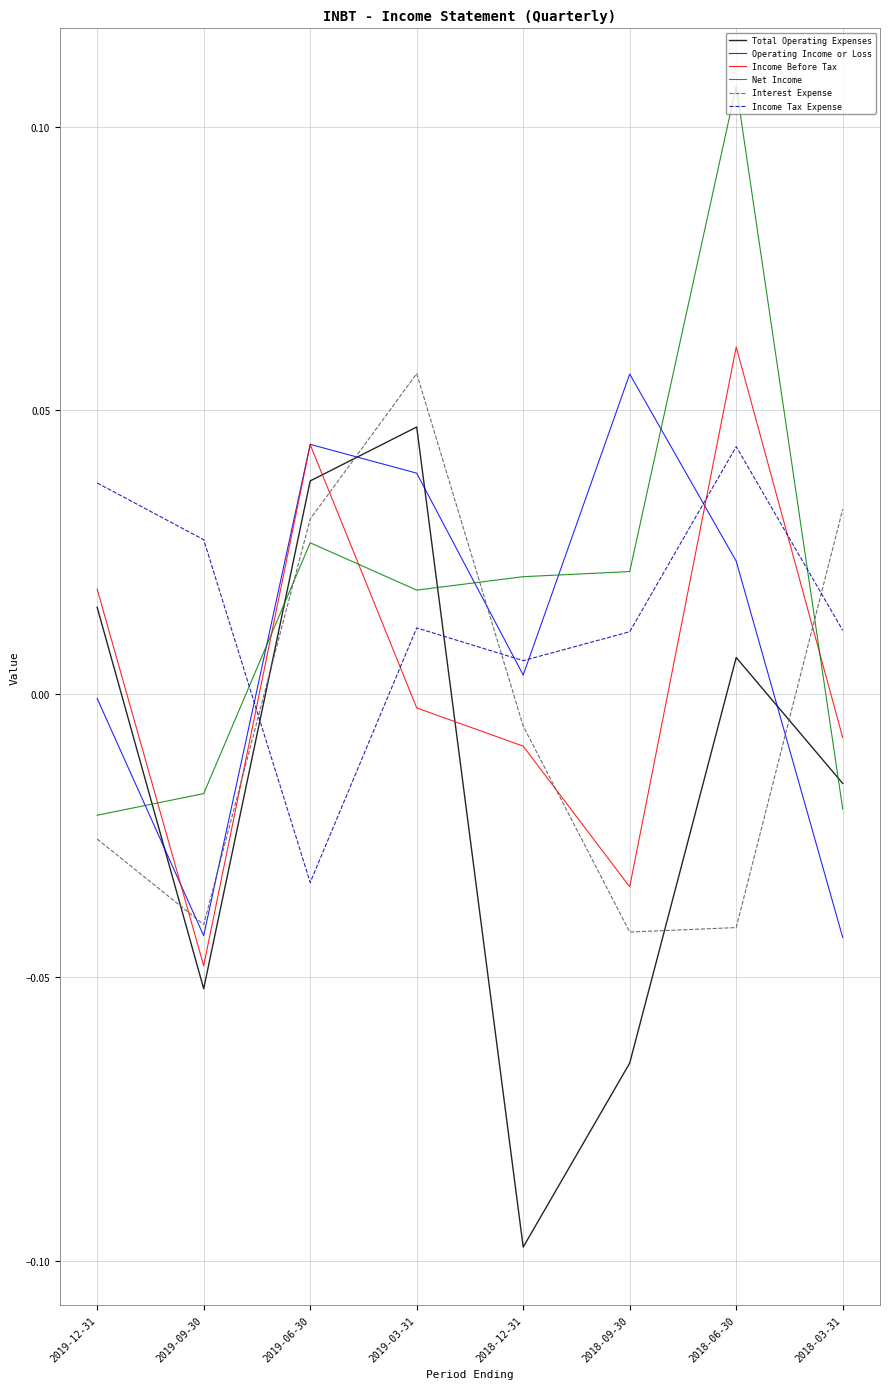

The Income Before Tax series shows 0.0 at 2019-06-30. True or false?

True